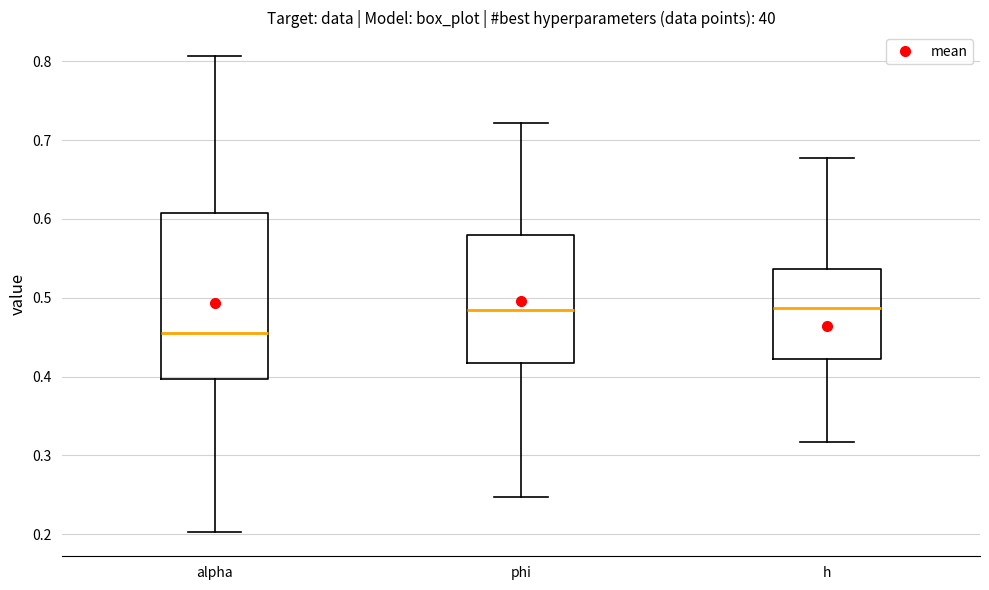

Comparing the boxes themselves (not the whiskers), which one is the tallest?

alpha